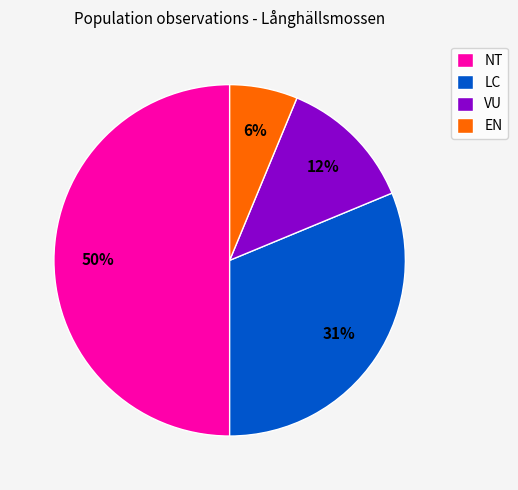

What is the ratio of the value at EN to the value at VU?

0.5